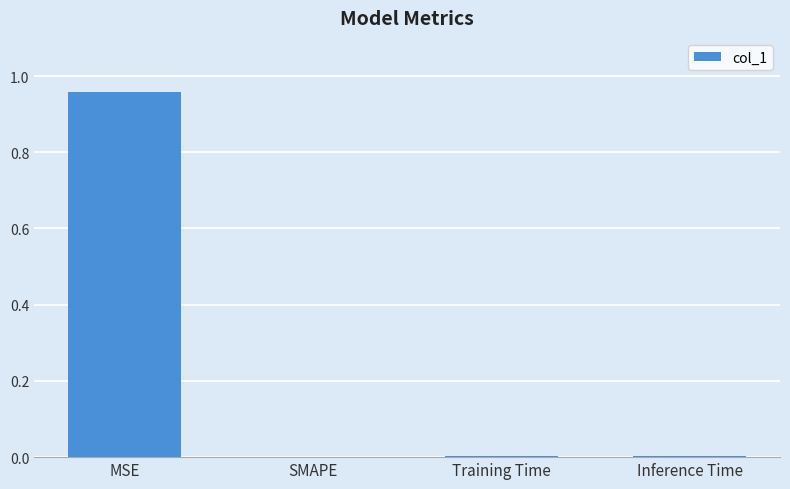

True or false: the data shows 0.5 at SMAPE.

False